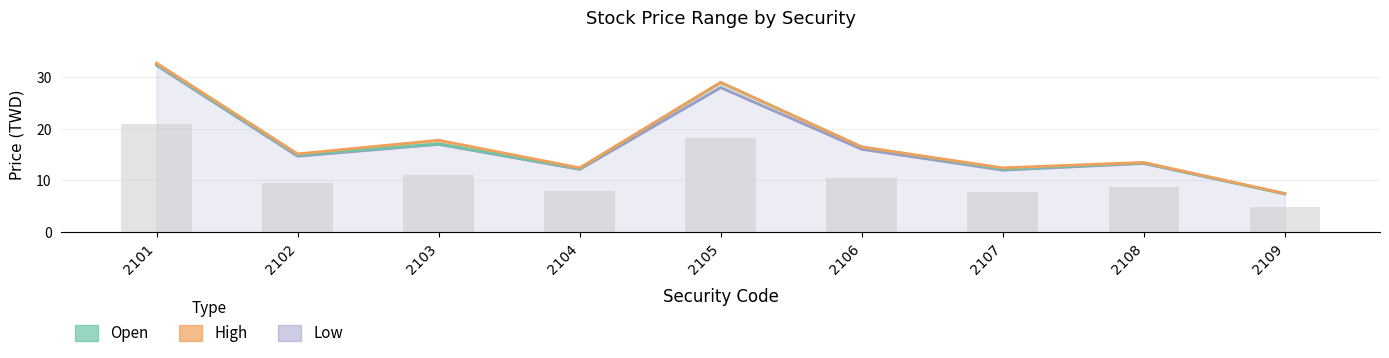

Reading left to right, extract all data points from this chart.

Open: 2101=32.5	2102=14.9	2103=17.1	2104=12.3	2105=29.0	2106=16.5	2107=12.2	2108=13.4	2109=7.4
High: 2101=32.8	2102=15.2	2103=17.8	2104=12.4	2105=29.0	2106=16.5	2107=12.4	2108=13.5	2109=7.5
Low: 2101=32.3	2102=14.7	2103=17.0	2104=12.2	2105=28.0	2106=16.1	2107=12.0	2108=13.3	2109=7.4